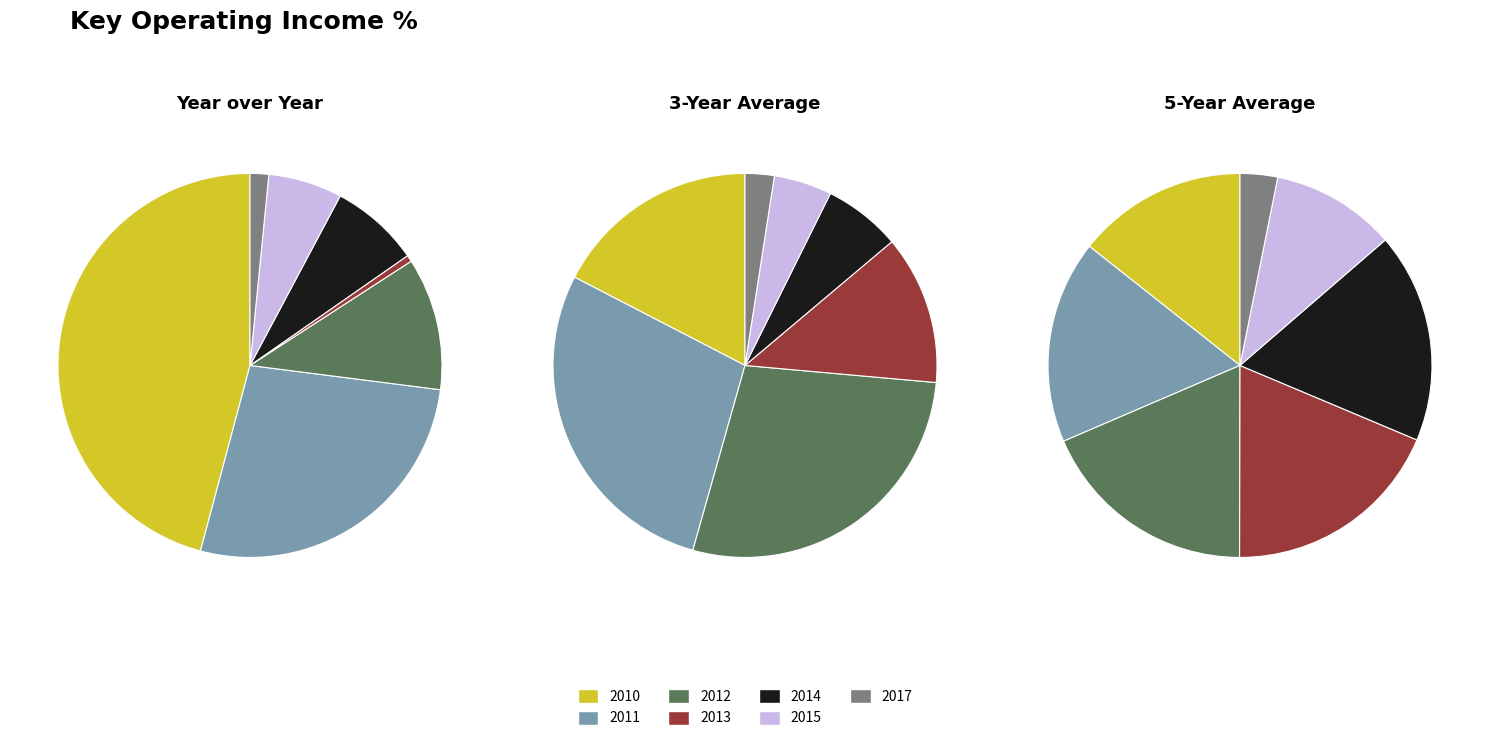

Does any single category account for the majority?

No